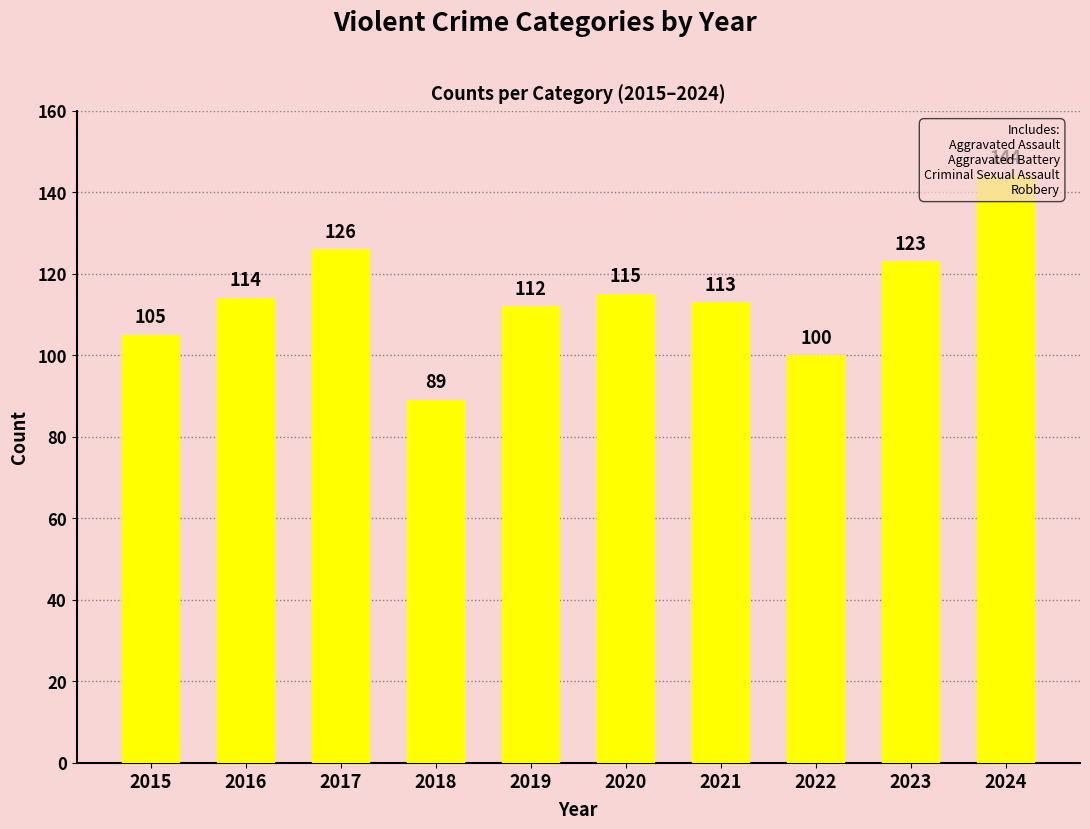

Which label corresponds to the smallest value in the chart?

2018